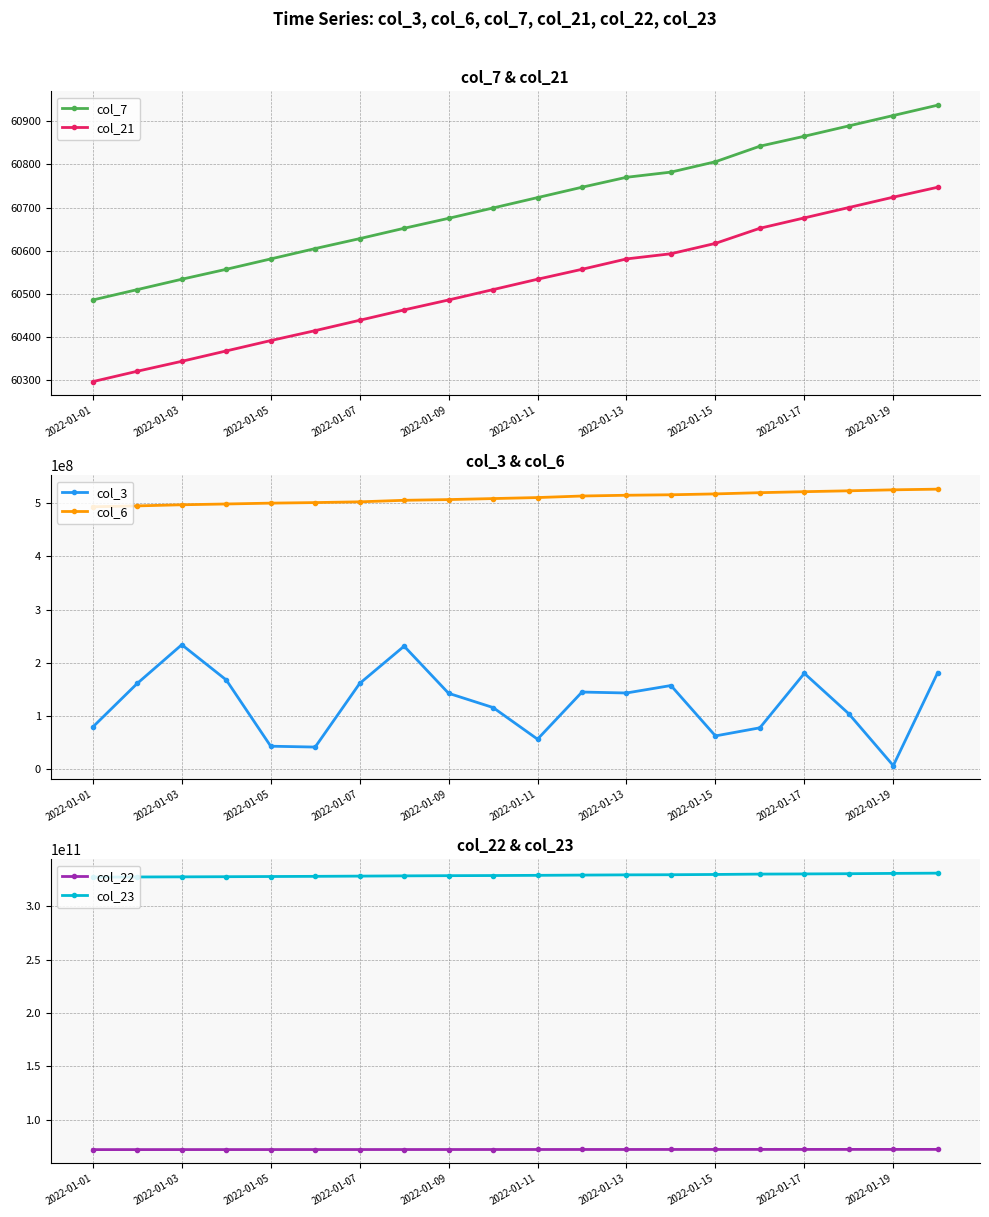

At which label is col_23 closest to 328918749681?

11